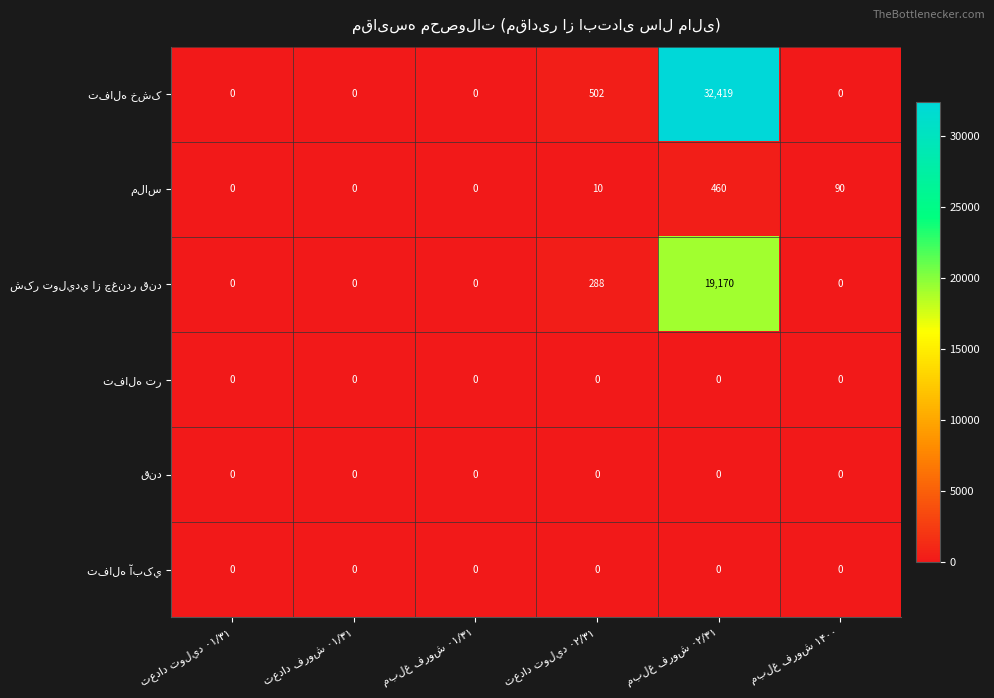

Count the number of data series in this chart.

6